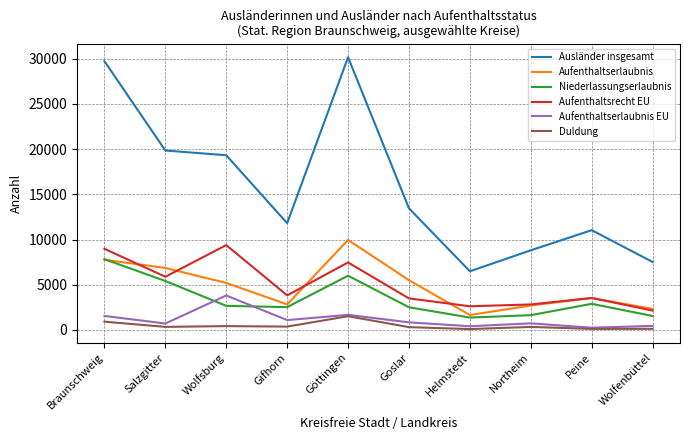

Which series has the largest total across all categories?

Ausländer insgesamt